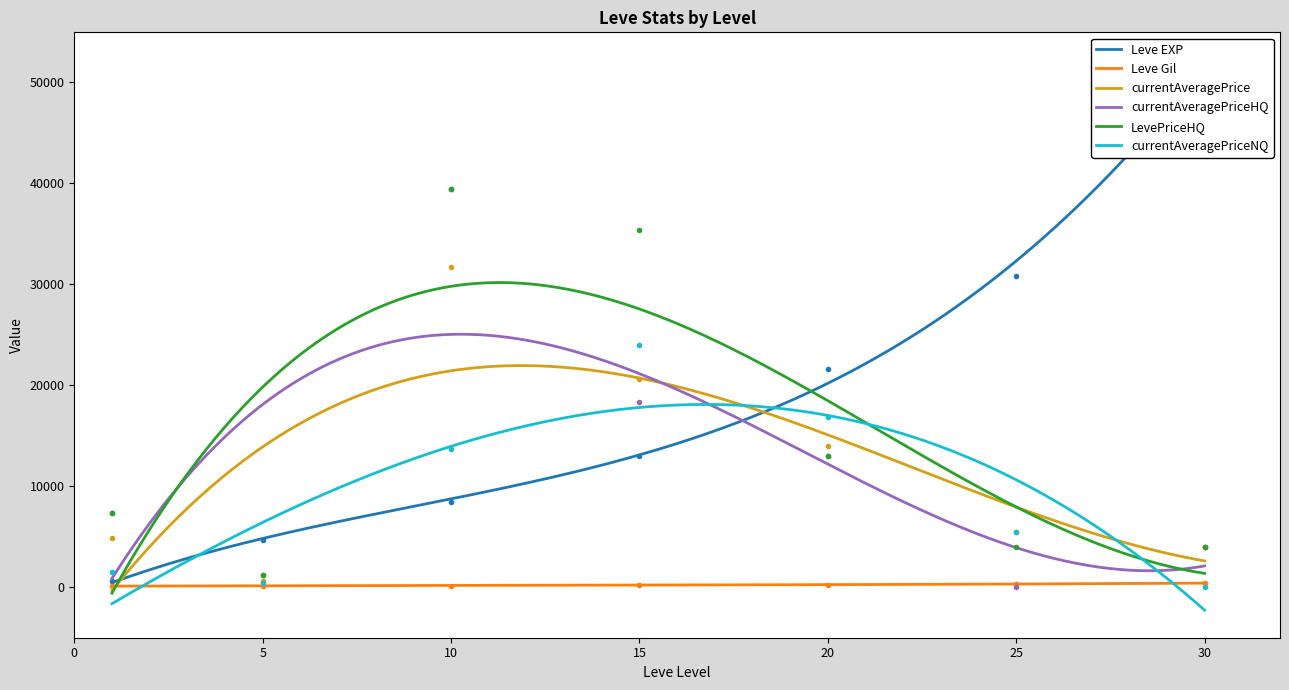

At which category does currentAveragePriceHQ reach its first local valley?

5